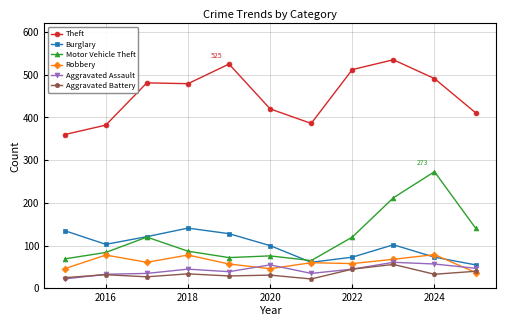

Which series ends up on top after the final intersection of Robbery and Aggravated Battery?

Aggravated Battery